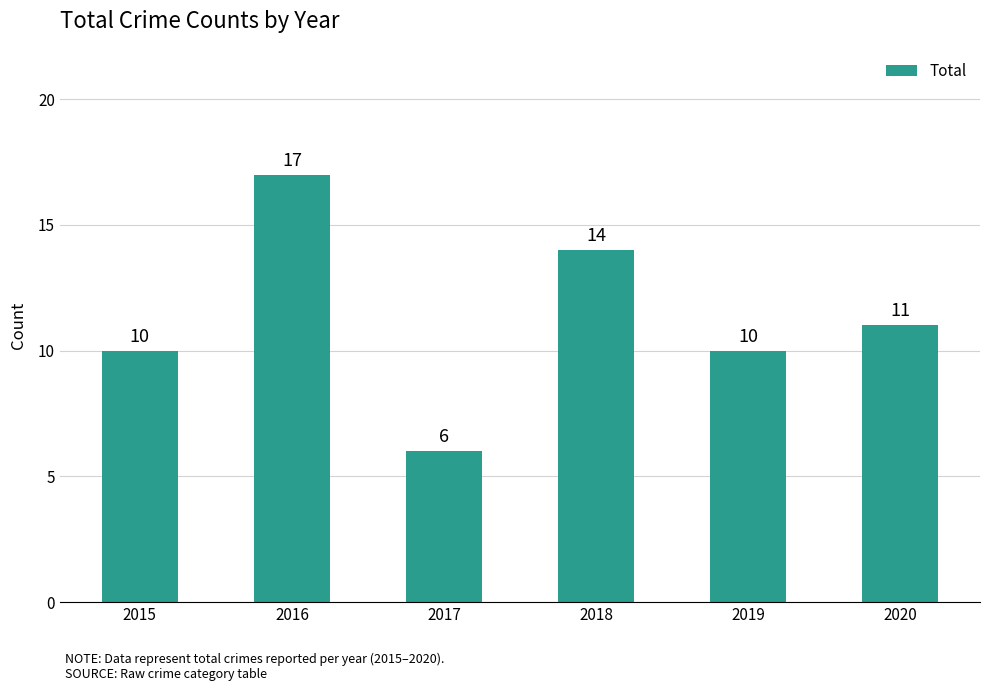

Where is the data nearest to the value 11?

2020